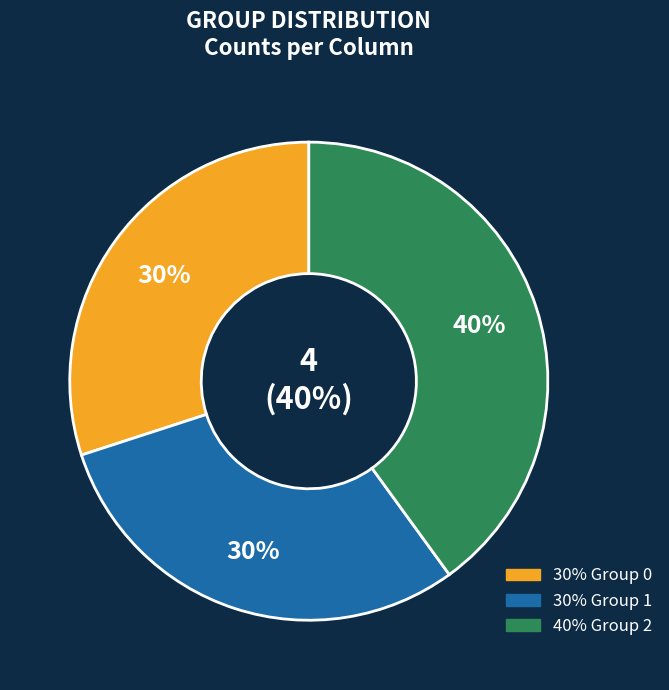

Which has a higher value, 1 or 0?

1